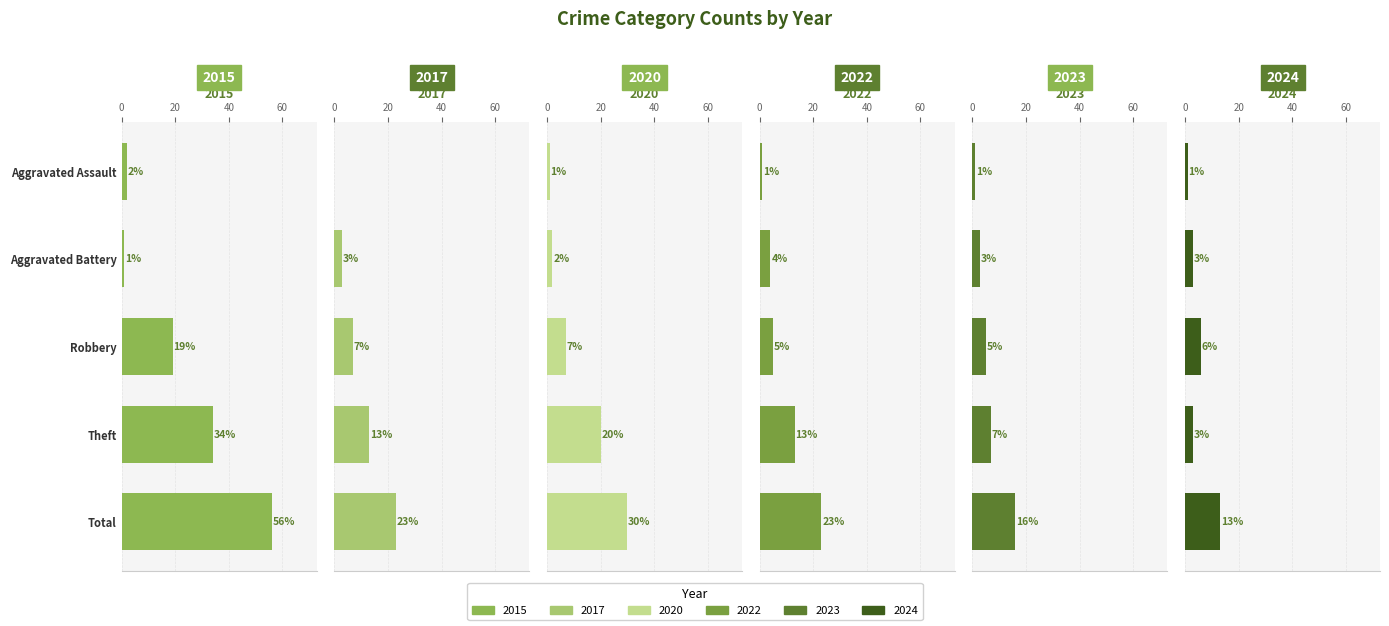

Which series has the largest total across all categories?

2015